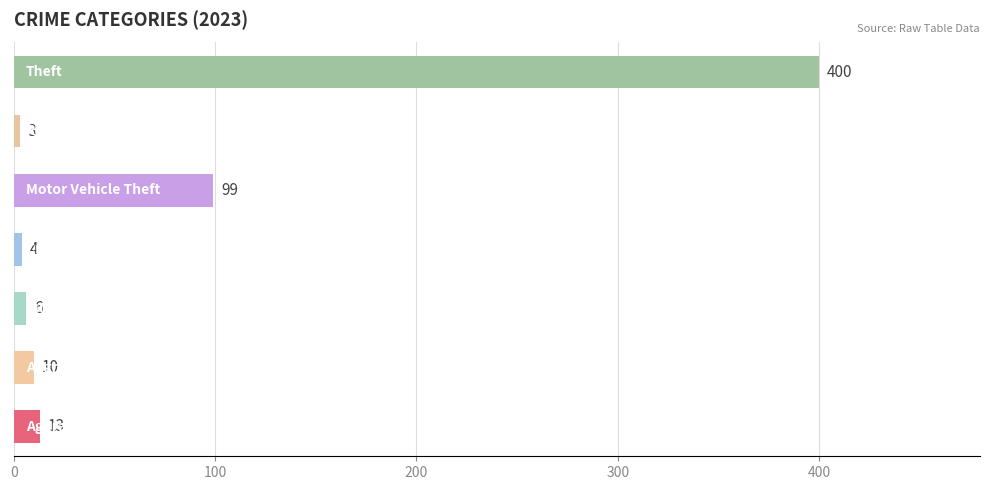

What is the difference between the maximum and minimum values?

397